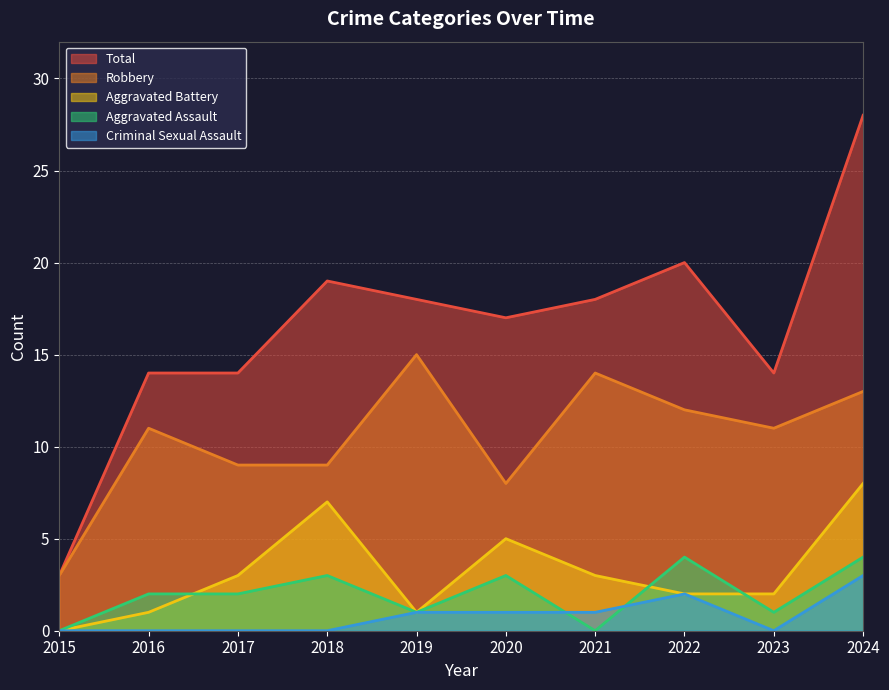

Count the number of categories in the chart.

10